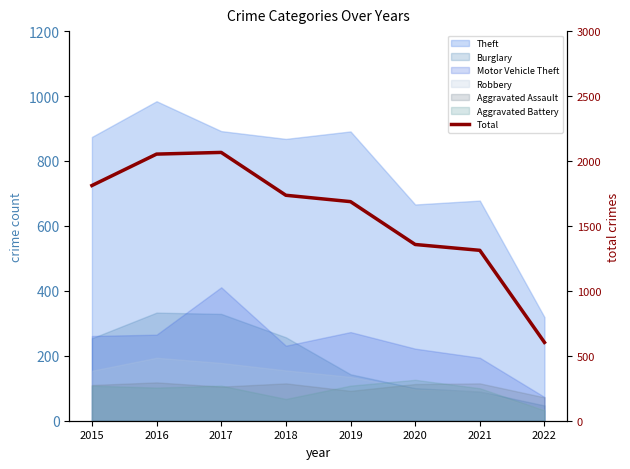

The chart shows a value of 1357 at 2020. True or false?

True